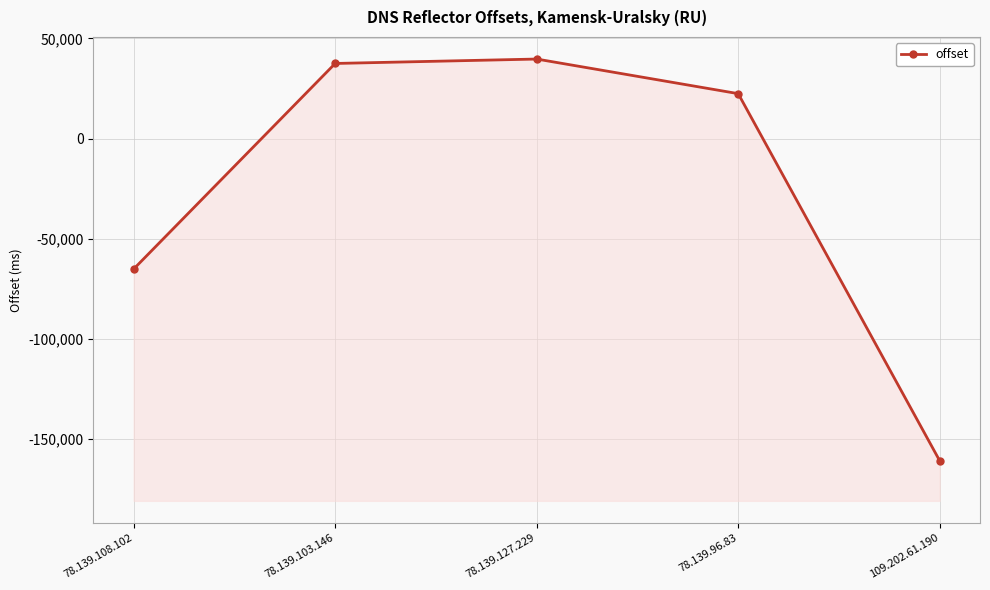

The chart shows a value of 65434 at 78.139.103.146. True or false?

False